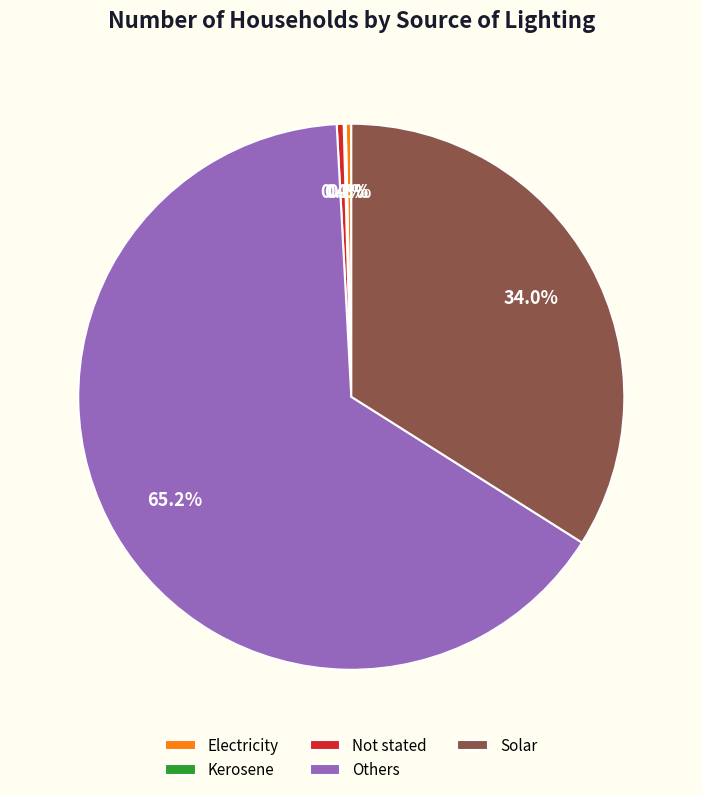

Which slice is the largest?

Others